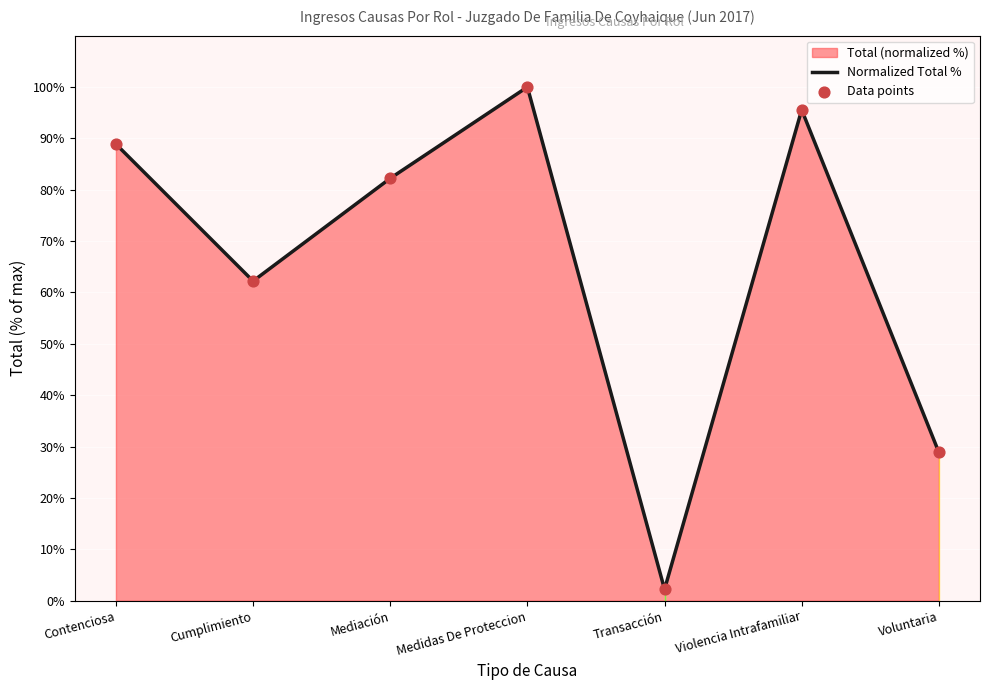

Which series has the largest Y range (max minus min)?

Normalized Total %